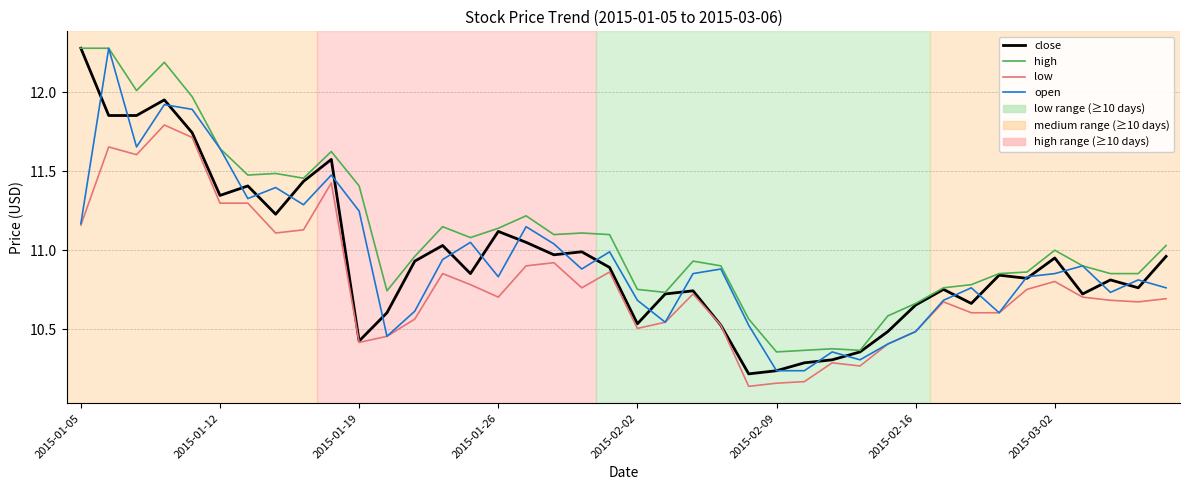

Which series has the largest total across all categories?

high